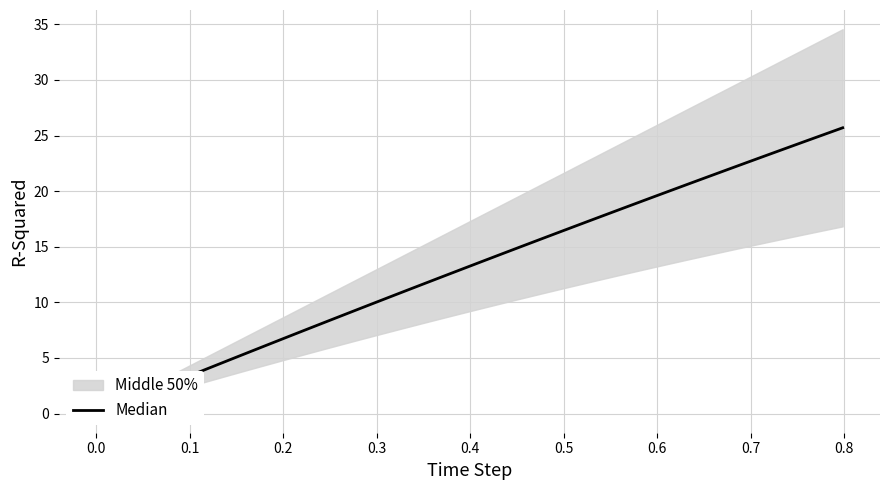

True or false: the data has more than 1 interior local peaks.

False